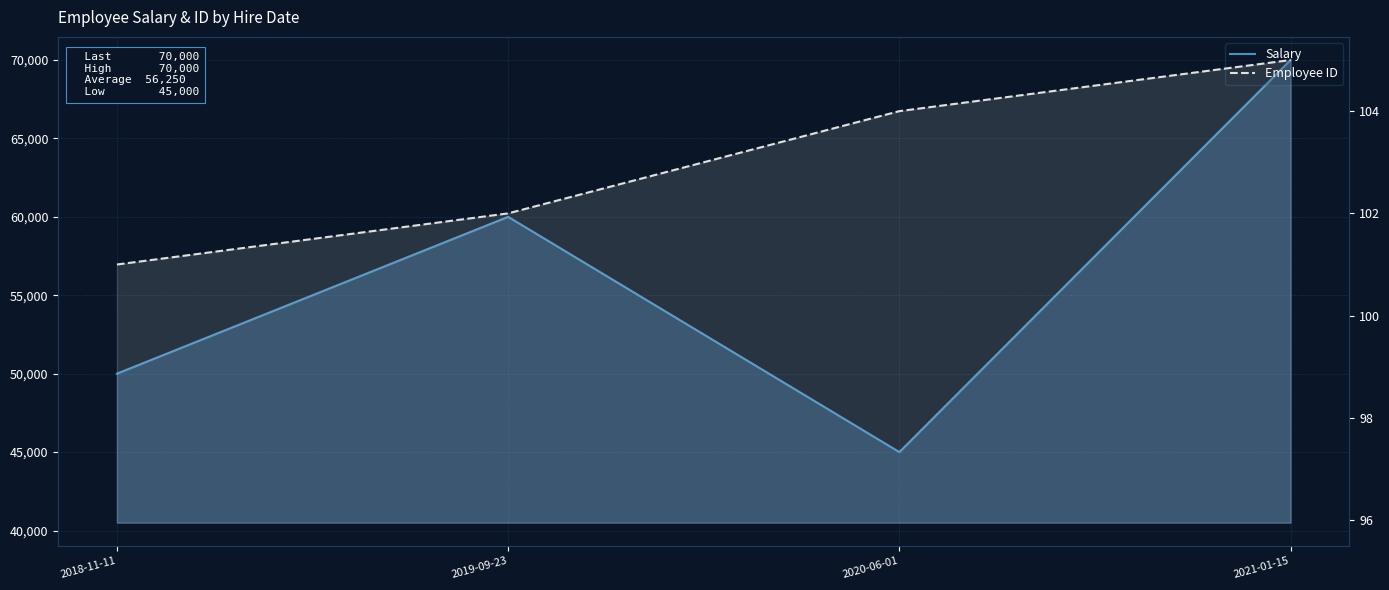

The Salary series shows 70000 at 2021-01-15. True or false?

True